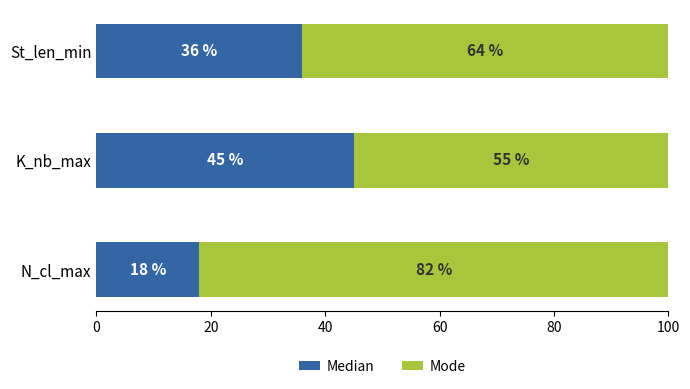

Count the Median values in the range 18 to 45.

3